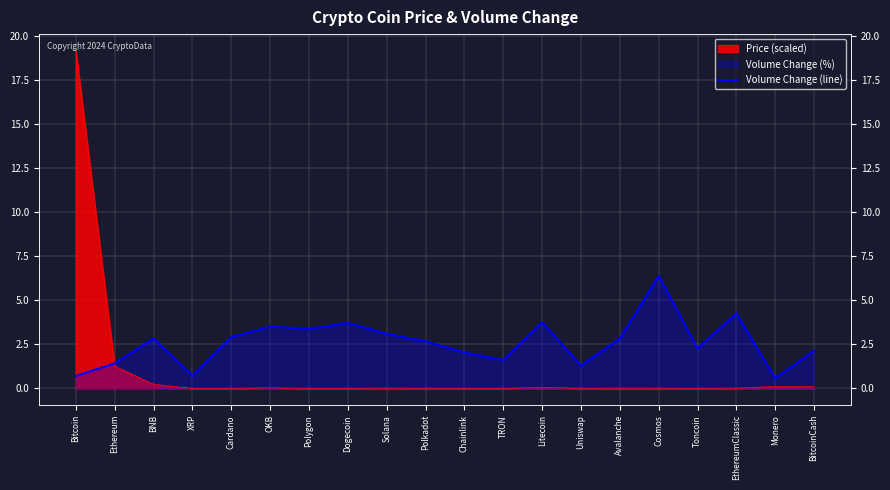

What is the sum of all values?

52.1